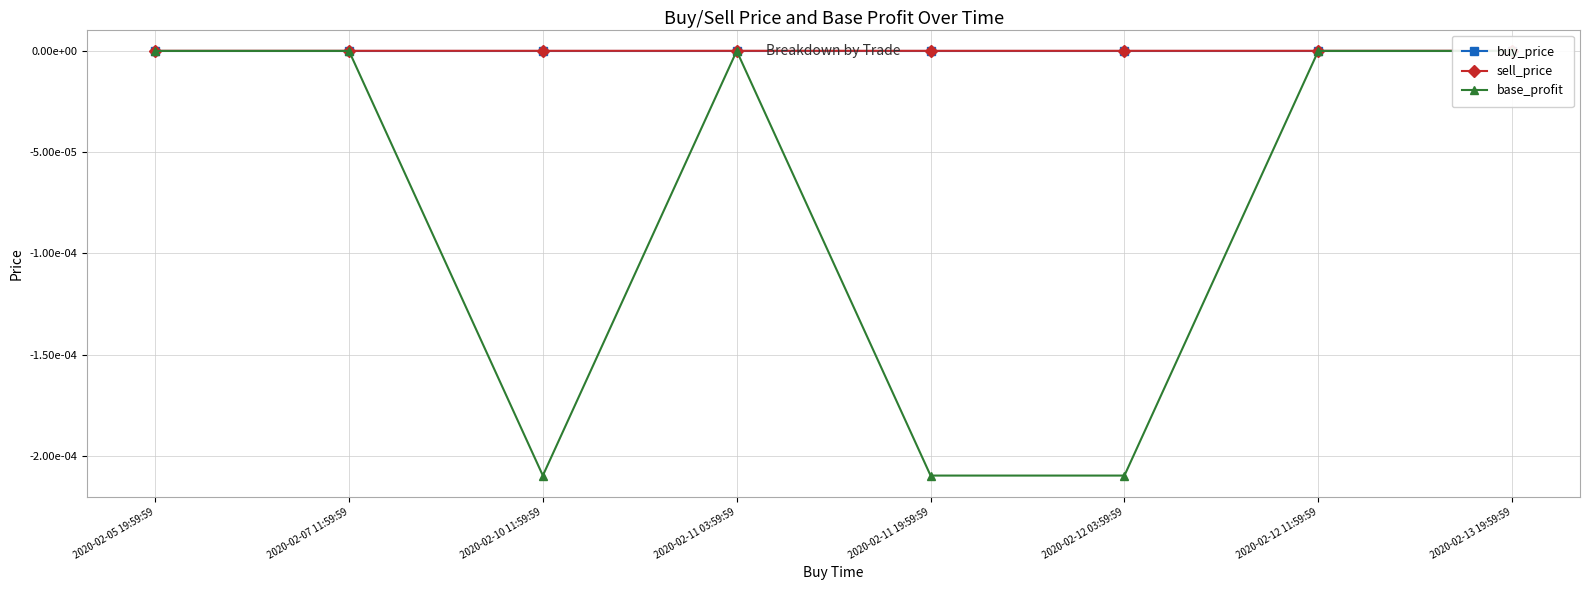

The buy_price series shows 0.0 at 2020-02-11 03:59:59. True or false?

False